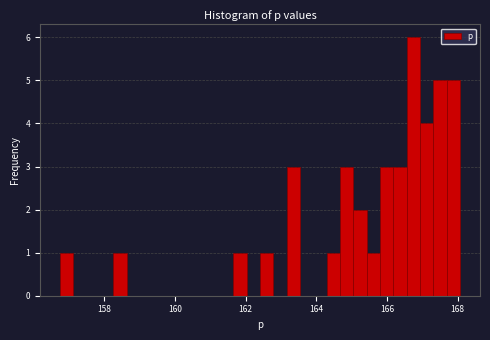

Read against the x-axis, roughly where is the centre of the tallest bar?

166.8